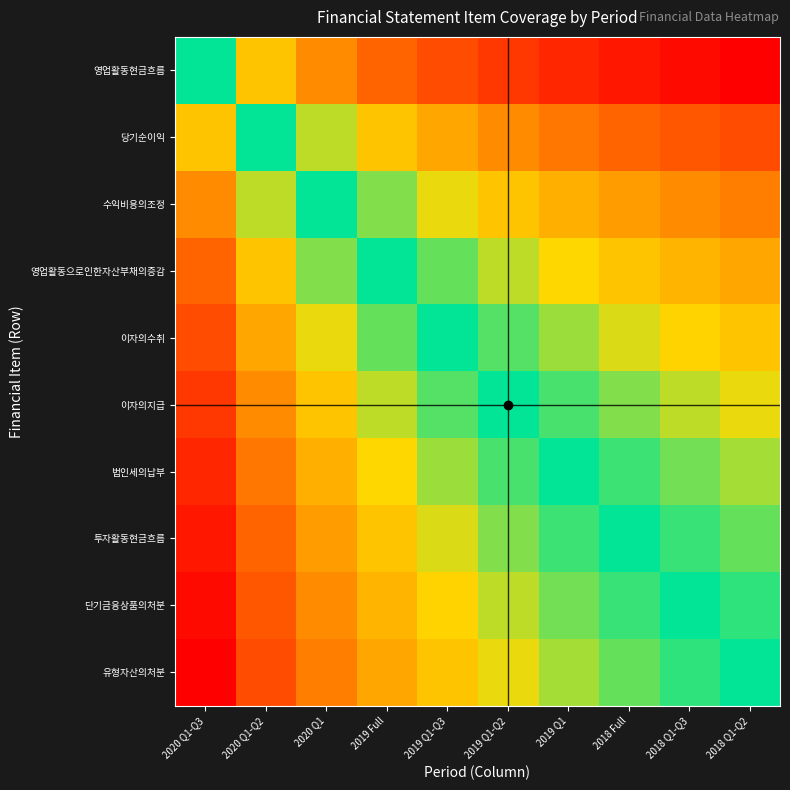

Reading left to right, transcribe all the data shown in this chart.

영업활동현금흐름: 2020 Q1-Q3=0.5	2020 Q1-Q2=0.3	2020 Q1=0.3	2019 Full=0.2	2019 Q1-Q3=0.2	2019 Q1-Q2=0.1	2019 Q1=0.1	2018 Full=0.0	2018 Q1-Q3=0.0	2018 Q1-Q2=0.0
당기순이익: 2020 Q1-Q3=0.7	2020 Q1-Q2=0.5	2020 Q1=0.4	2019 Full=0.3	2019 Q1-Q3=0.3	2019 Q1-Q2=0.3	2019 Q1=0.2	2018 Full=0.2	2018 Q1-Q3=0.2	2018 Q1-Q2=0.2
수익비용의조정: 2020 Q1-Q3=0.7	2020 Q1-Q2=0.6	2020 Q1=0.5	2019 Full=0.4	2019 Q1-Q3=0.4	2019 Q1-Q2=0.3	2019 Q1=0.3	2018 Full=0.3	2018 Q1-Q3=0.3	2018 Q1-Q2=0.2
영업활동으로인한자산부채의증감: 2020 Q1-Q3=0.8	2020 Q1-Q2=0.7	2020 Q1=0.6	2019 Full=0.5	2019 Q1-Q3=0.5	2019 Q1-Q2=0.4	2019 Q1=0.4	2018 Full=0.3	2018 Q1-Q3=0.3	2018 Q1-Q2=0.3
이자의수취: 2020 Q1-Q3=0.8	2020 Q1-Q2=0.7	2020 Q1=0.6	2019 Full=0.5	2019 Q1-Q3=0.5	2019 Q1-Q2=0.5	2019 Q1=0.4	2018 Full=0.4	2018 Q1-Q3=0.4	2018 Q1-Q2=0.3
이자의지급: 2020 Q1-Q3=0.9	2020 Q1-Q2=0.7	2020 Q1=0.7	2019 Full=0.6	2019 Q1-Q3=0.5	2019 Q1-Q2=0.5	2019 Q1=0.5	2018 Full=0.4	2018 Q1-Q3=0.4	2018 Q1-Q2=0.4
법인세의납부: 2020 Q1-Q3=0.9	2020 Q1-Q2=0.8	2020 Q1=0.7	2019 Full=0.6	2019 Q1-Q3=0.6	2019 Q1-Q2=0.5	2019 Q1=0.5	2018 Full=0.5	2018 Q1-Q3=0.4	2018 Q1-Q2=0.4
투자활동현금흐름: 2020 Q1-Q3=1.0	2020 Q1-Q2=0.8	2020 Q1=0.7	2019 Full=0.7	2019 Q1-Q3=0.6	2019 Q1-Q2=0.6	2019 Q1=0.5	2018 Full=0.5	2018 Q1-Q3=0.5	2018 Q1-Q2=0.5
단기금융상품의처분: 2020 Q1-Q3=1.0	2020 Q1-Q2=0.8	2020 Q1=0.7	2019 Full=0.7	2019 Q1-Q3=0.6	2019 Q1-Q2=0.6	2019 Q1=0.6	2018 Full=0.5	2018 Q1-Q3=0.5	2018 Q1-Q2=0.5
유형자산의처분: 2020 Q1-Q3=1.0	2020 Q1-Q2=0.8	2020 Q1=0.8	2019 Full=0.7	2019 Q1-Q3=0.7	2019 Q1-Q2=0.6	2019 Q1=0.6	2018 Full=0.5	2018 Q1-Q3=0.5	2018 Q1-Q2=0.5